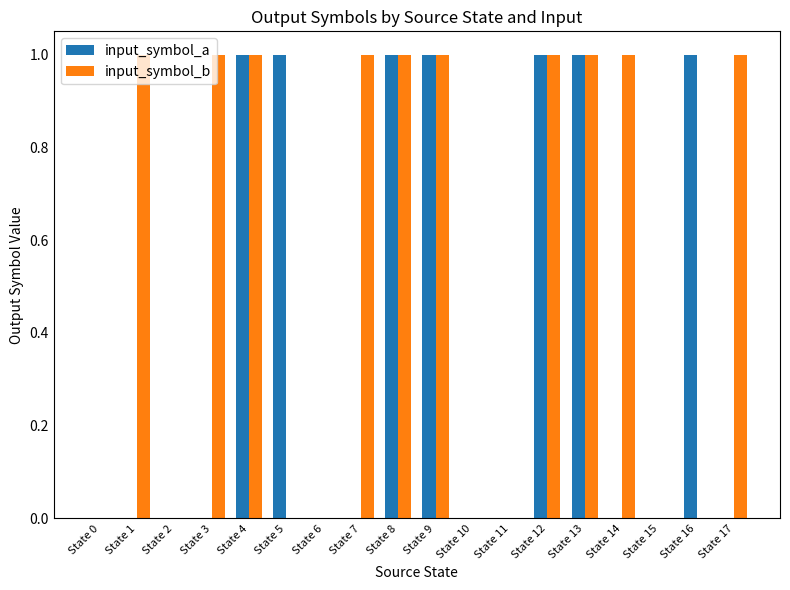

The value of input_symbol_b at State 3 is 1. True or false?

True